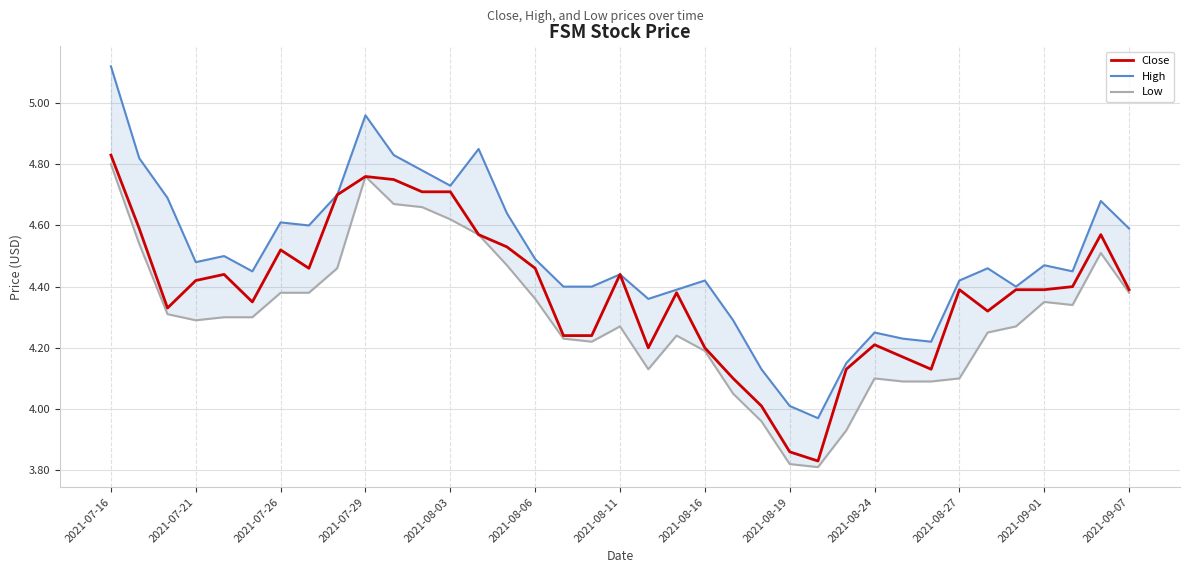

True or false: Close has more than 0 points higher than both neighbors.

True